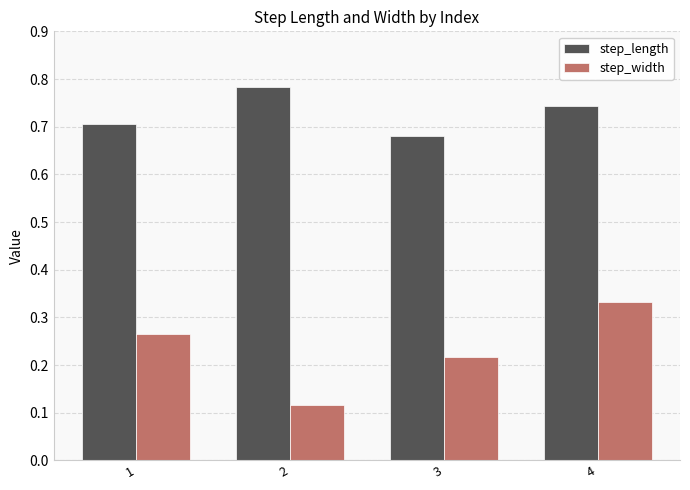

Between 1 and 4, which series saw the biggest shift?

step_width